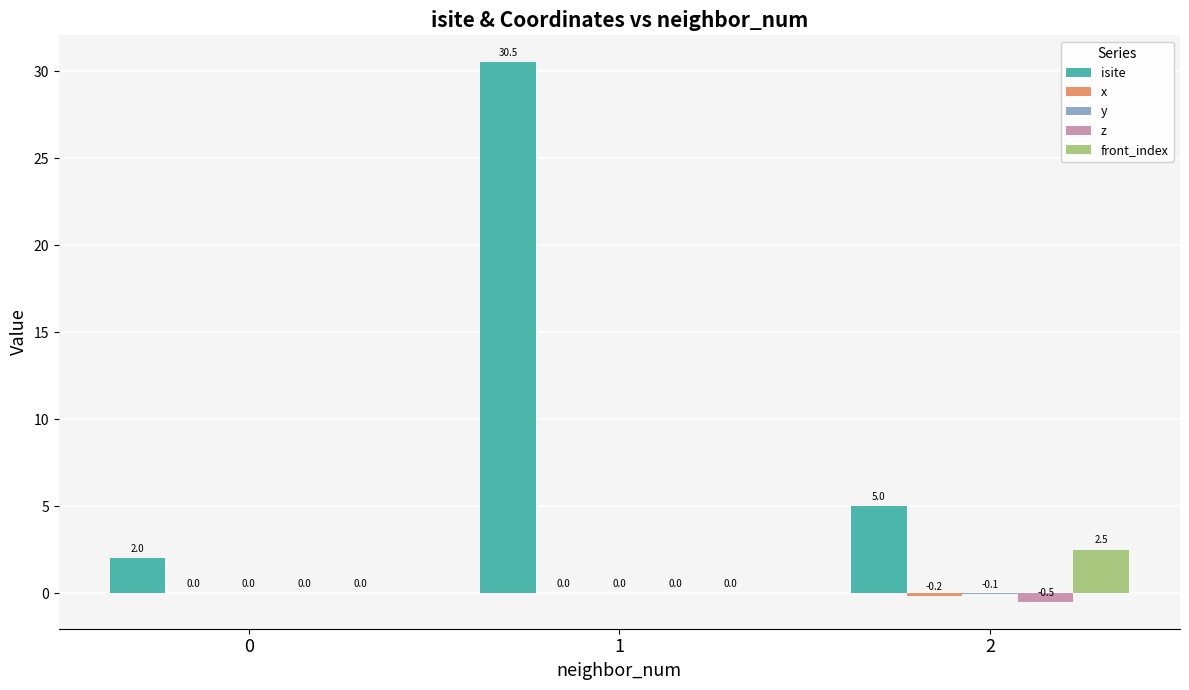

Between 1 and 2, which series saw the biggest shift?

isite